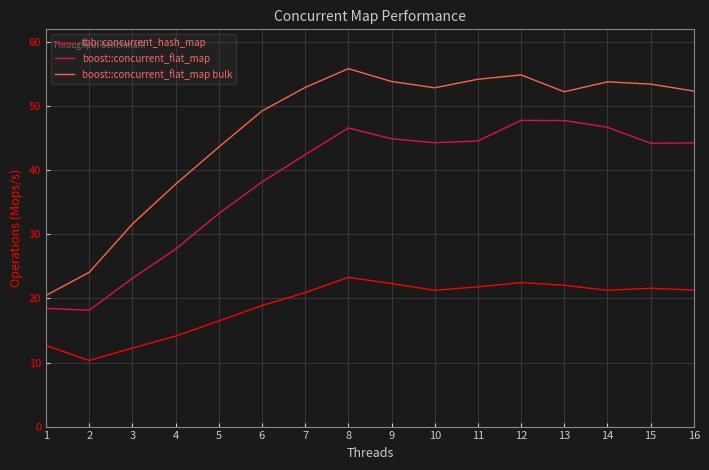

Does the chart display data point markers on the line(s)?

No